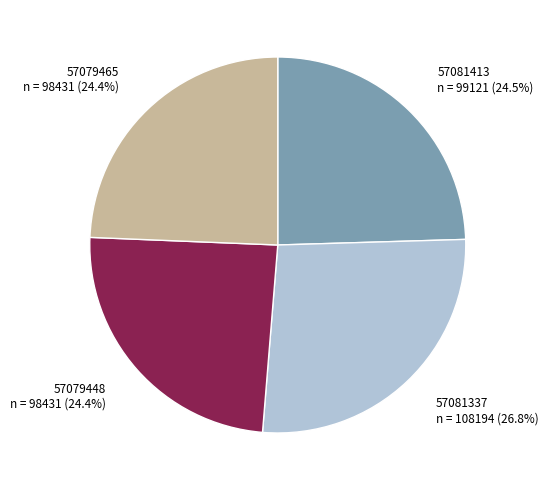

What is the total percentage of 57079465 and 57081413?

48.9%